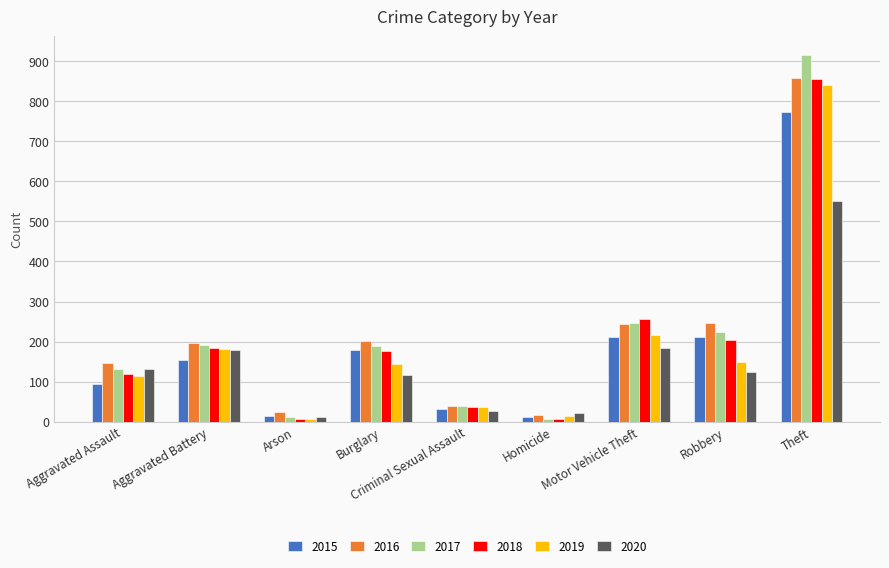

Which label corresponds to the largest value in the chart?

Theft